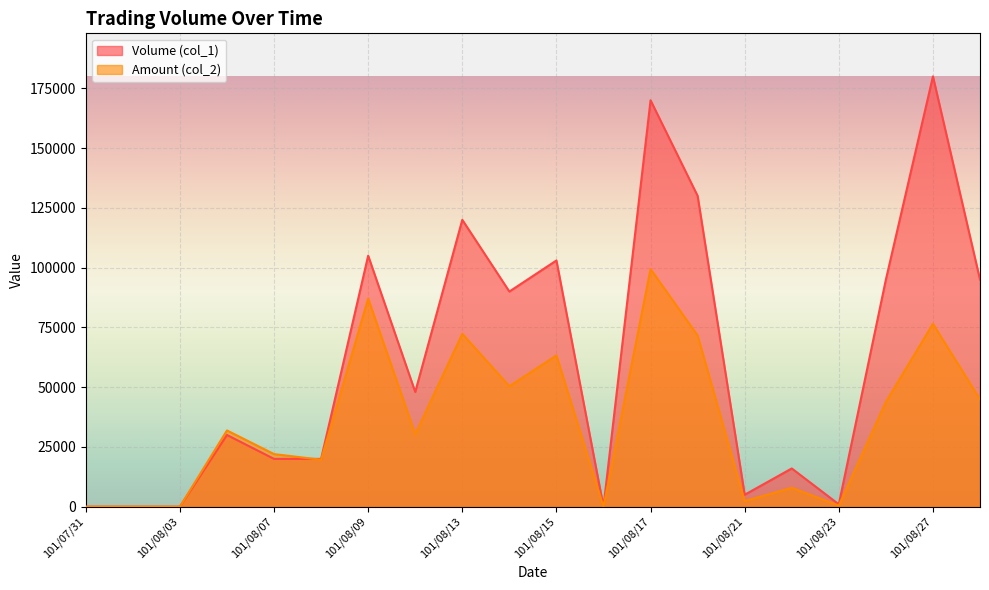

True or false: Volume (col_1) has a value of 130000 at 101/08/20.

True